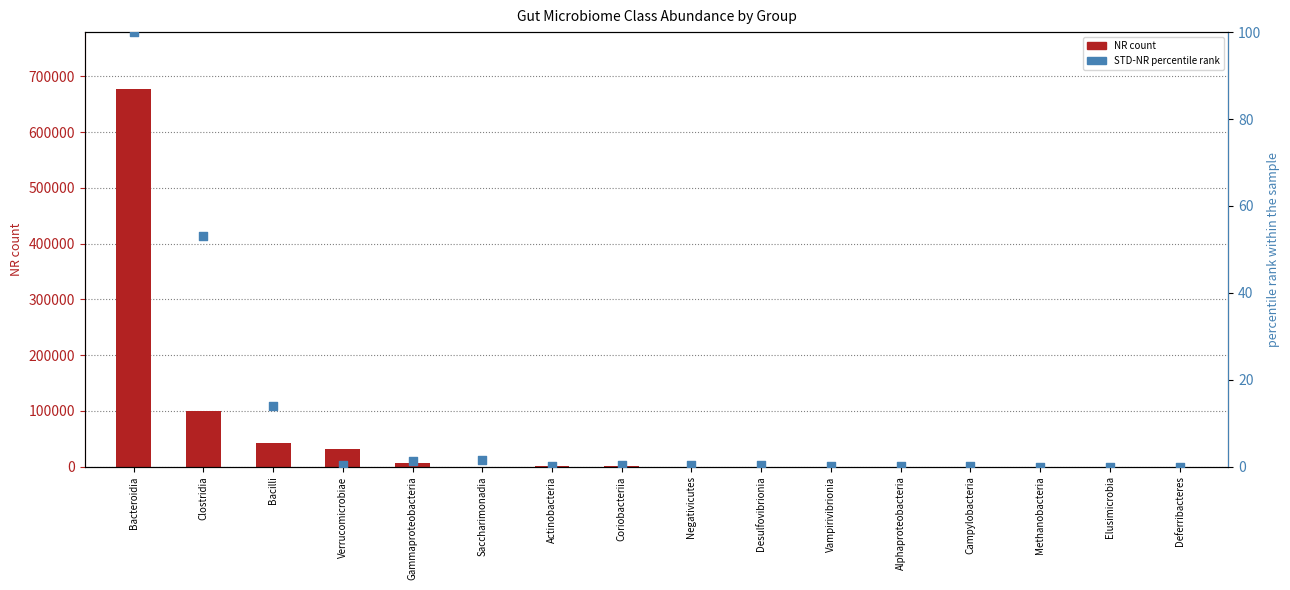

Which series has the largest total across all categories?

NR count